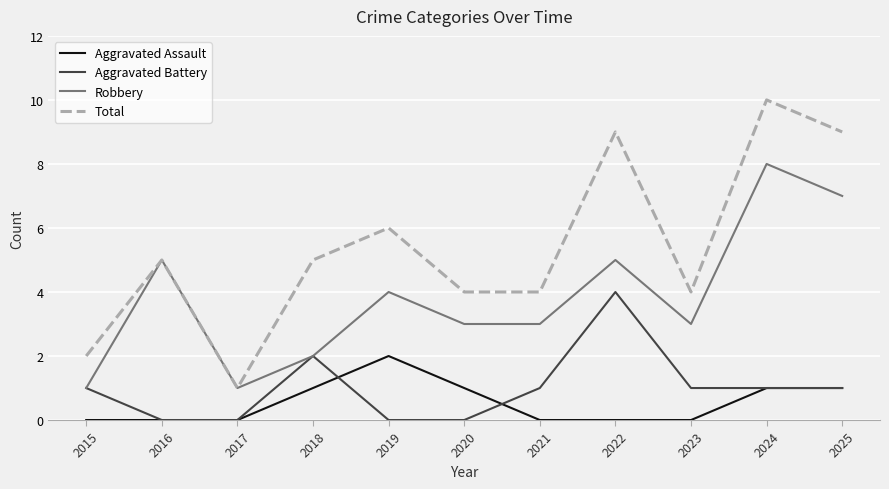

At which category does Robbery reach its first local peak?

2016